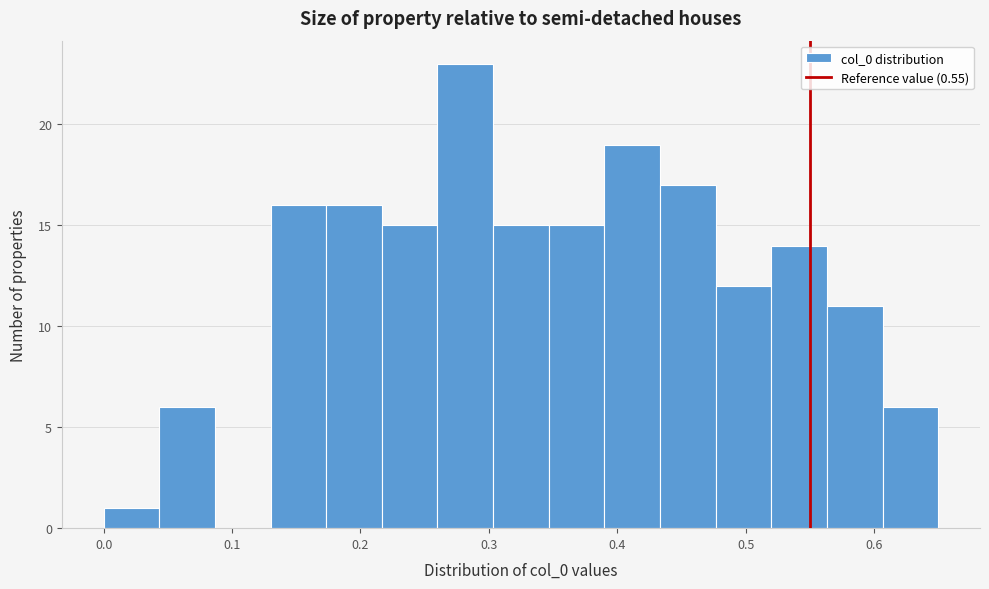

Reading left to right, transcribe this chart: for each bar, give the range it covers on the x-axis and its height. Neither the bar edges nor the heights are printed on the chart, so give them approximately, as read against the axes.

0.00 to 0.04: 1
0.04 to 0.09: 6
0.09 to 0.13: 0
0.13 to 0.17: 16
0.17 to 0.22: 16
0.22 to 0.26: 15
0.26 to 0.30: 23
0.30 to 0.35: 15
0.35 to 0.39: 15
0.39 to 0.43: 19
0.43 to 0.48: 17
0.48 to 0.52: 12
0.52 to 0.56: 14
0.56 to 0.61: 11
0.61 to 0.65: 6